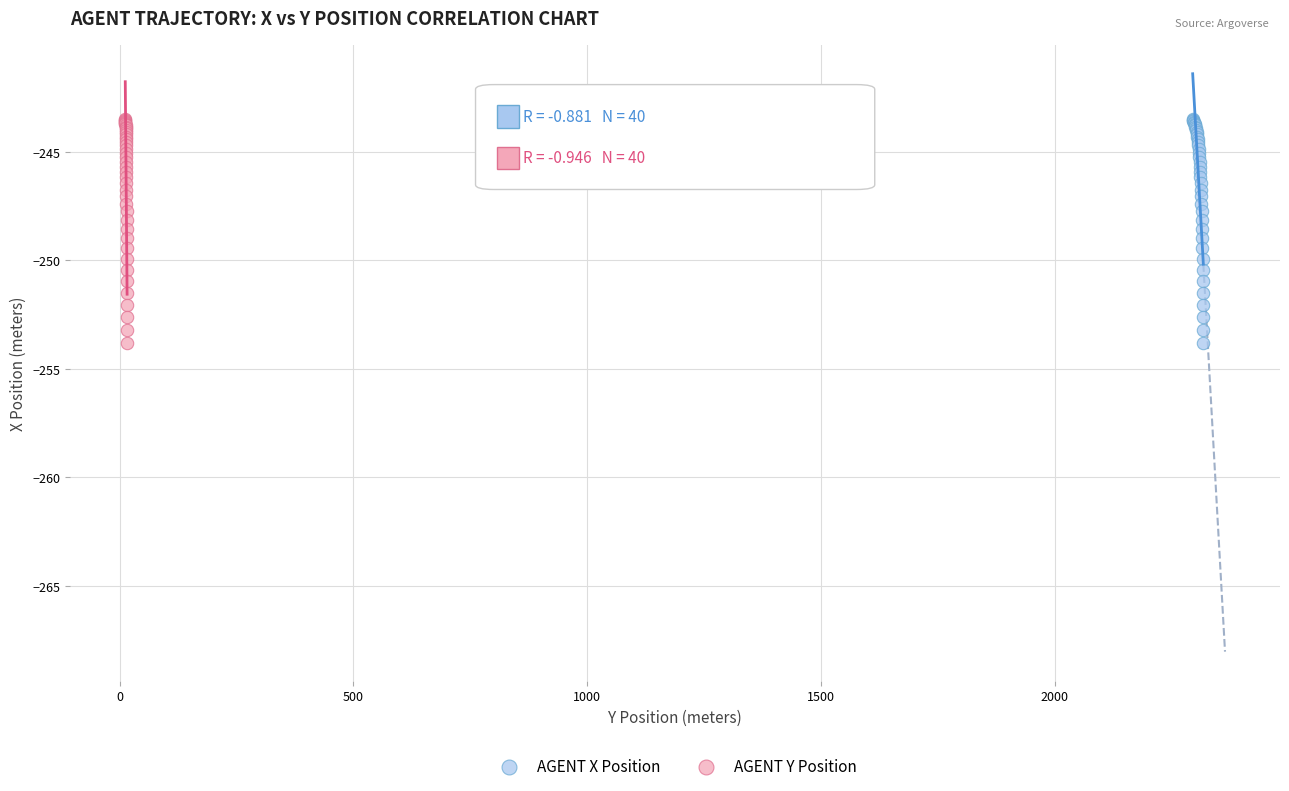

What are all the series names shown in the legend?

AGENT X Position, AGENT Y Position